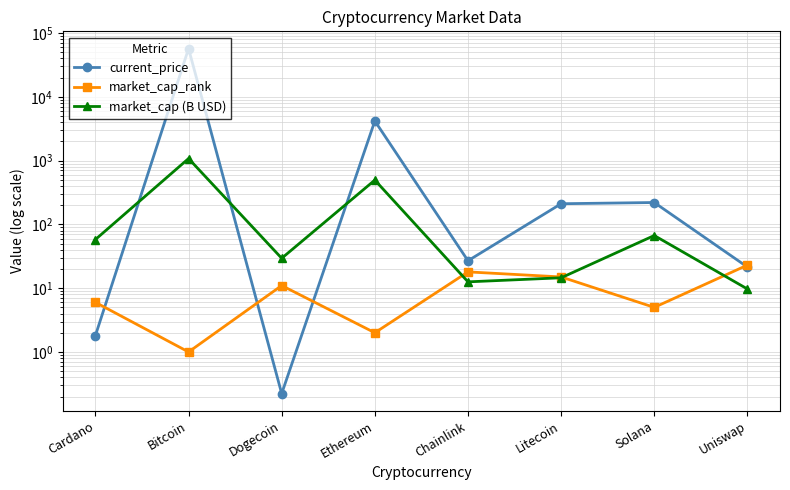

At which label does market_cap_rank reach its minimum?

Bitcoin